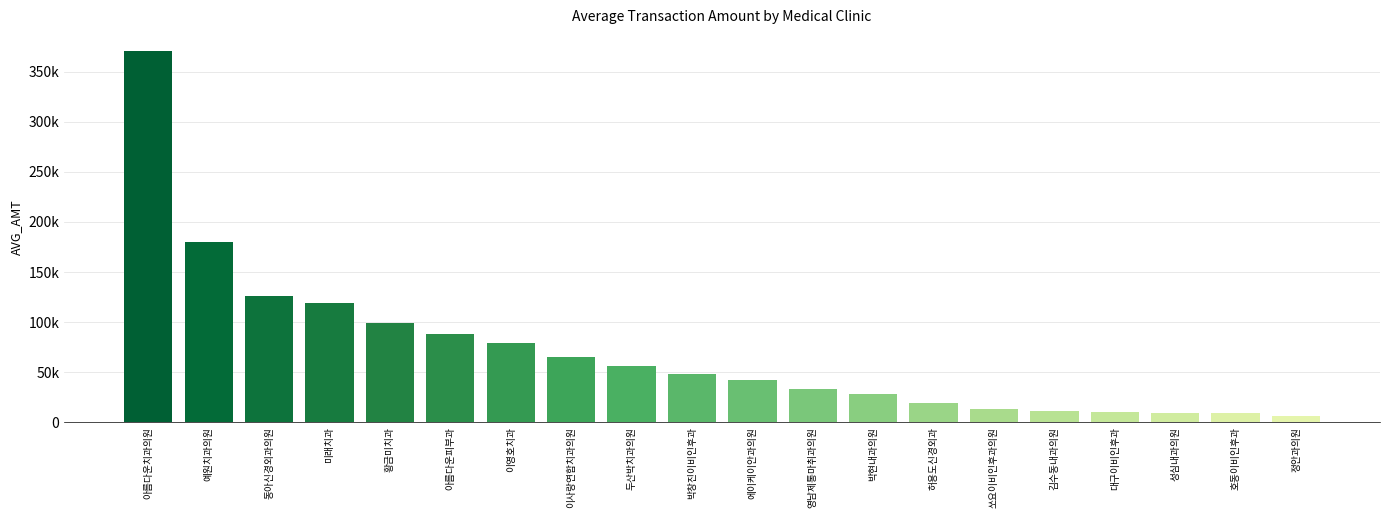

What is the difference between the values at 동아신경외과의원 and 쏘요이비인후과의원?

113292